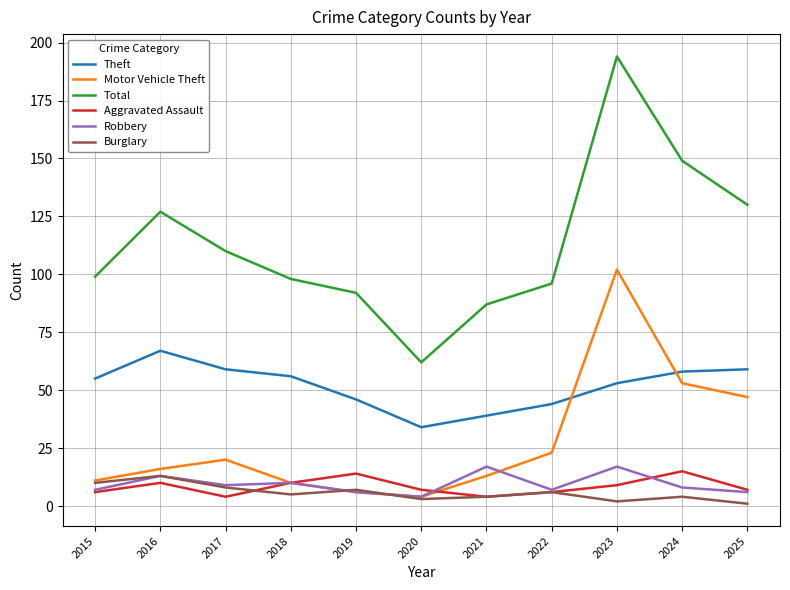

What is the sum of all Theft values?

570